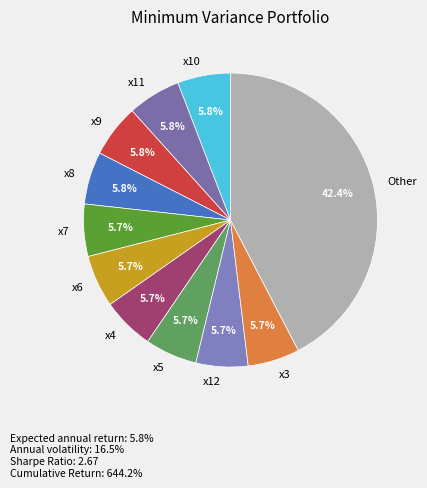

To the nearest percent, what is the difference between the largest and smallest slice percentages?

37%